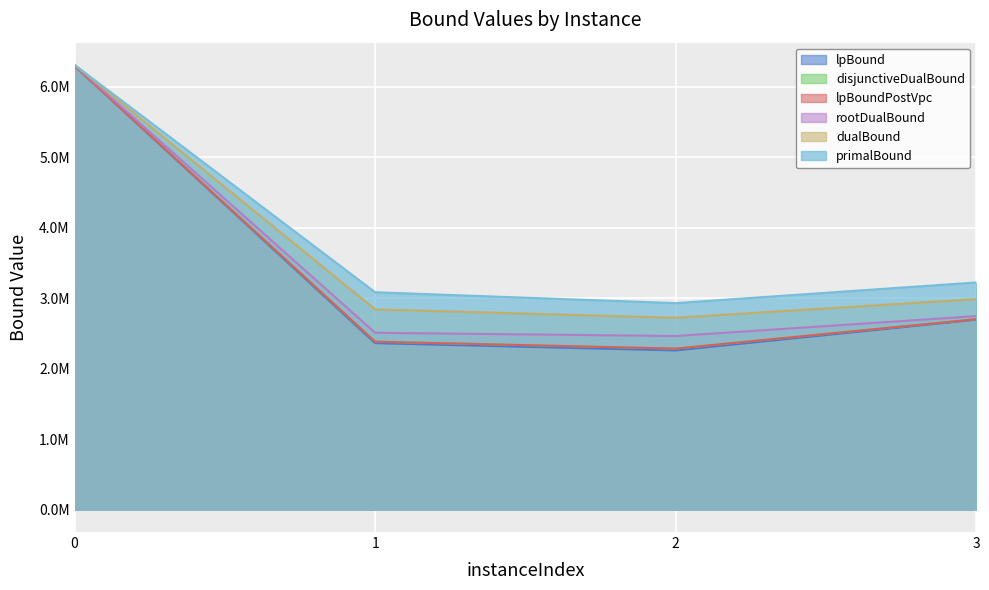

Which series has the widest spread of values?

lpBound